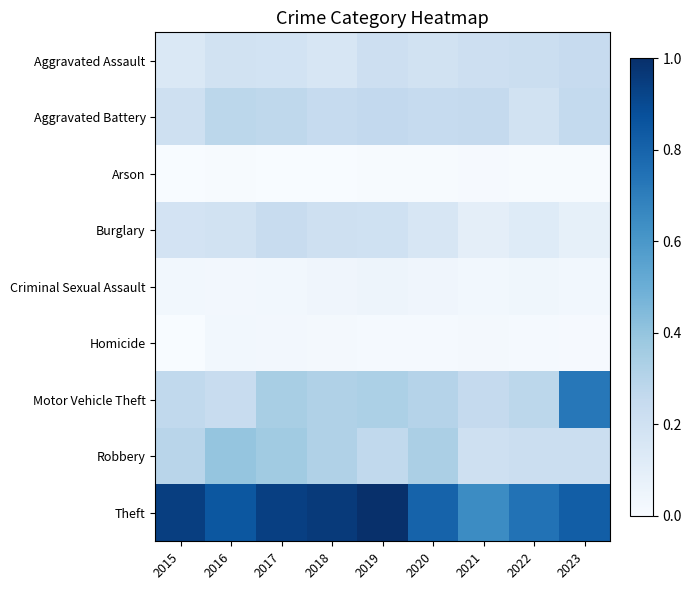

Rank the series by their maximum value, from highest to lowest.

Theft, Motor Vehicle Theft, Robbery, Aggravated Battery, Aggravated Assault, Burglary, Criminal Sexual Assault, Homicide, Arson